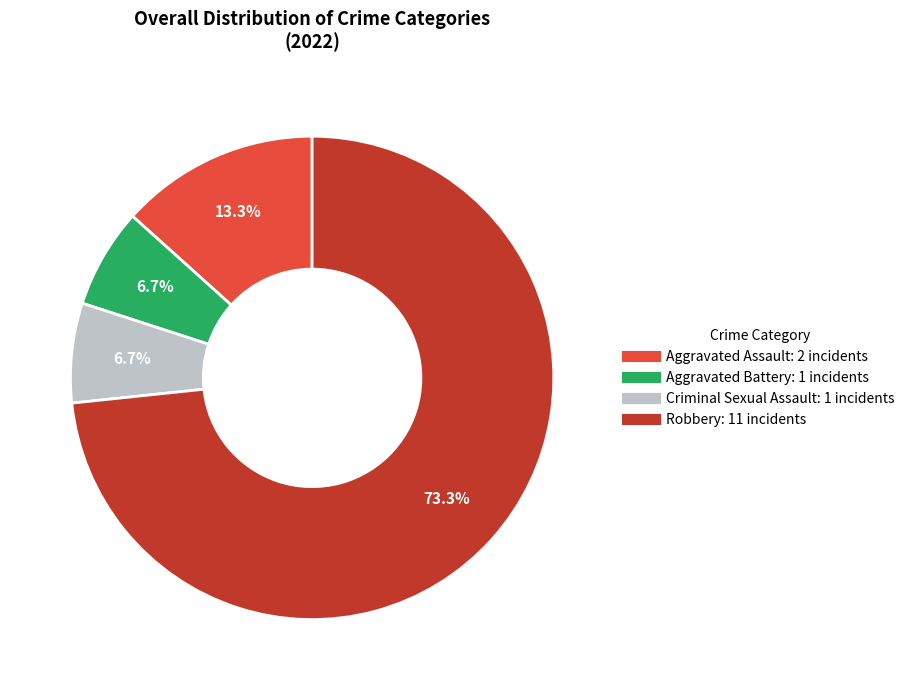

Between Aggravated Assault and Robbery, which is larger?

Robbery